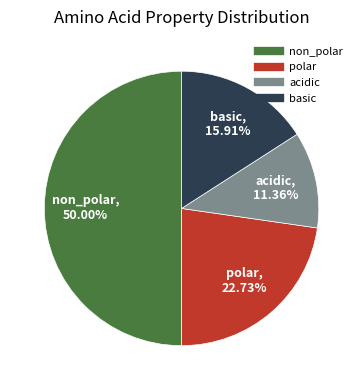

Which category has the biggest portion of the pie?

non_polar